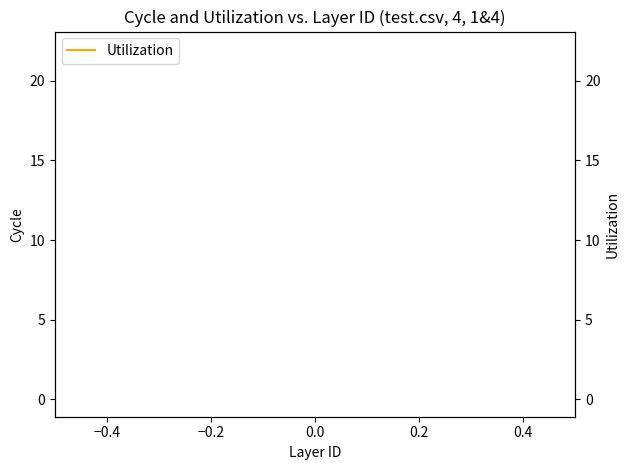

How many lines are shown in the chart?

1